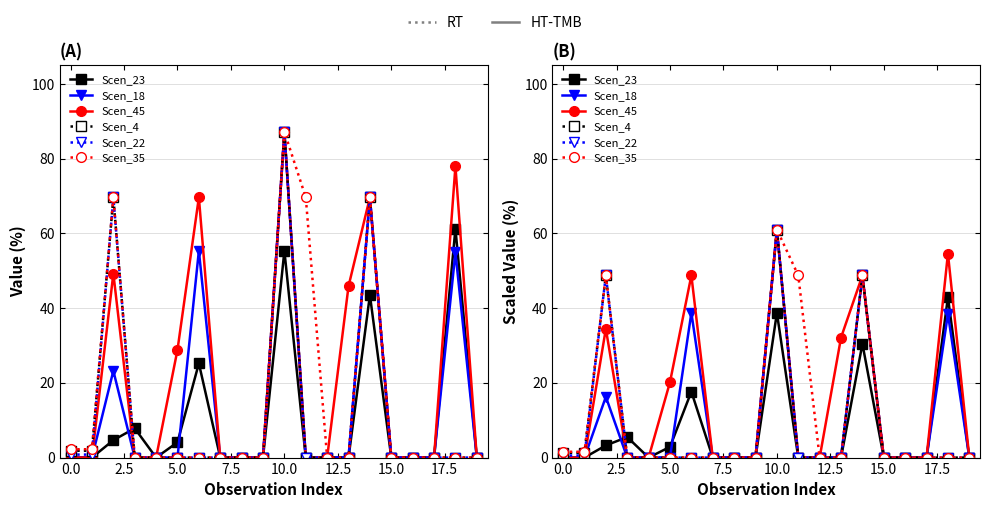

Which series has the largest total across all categories?

Scen_45